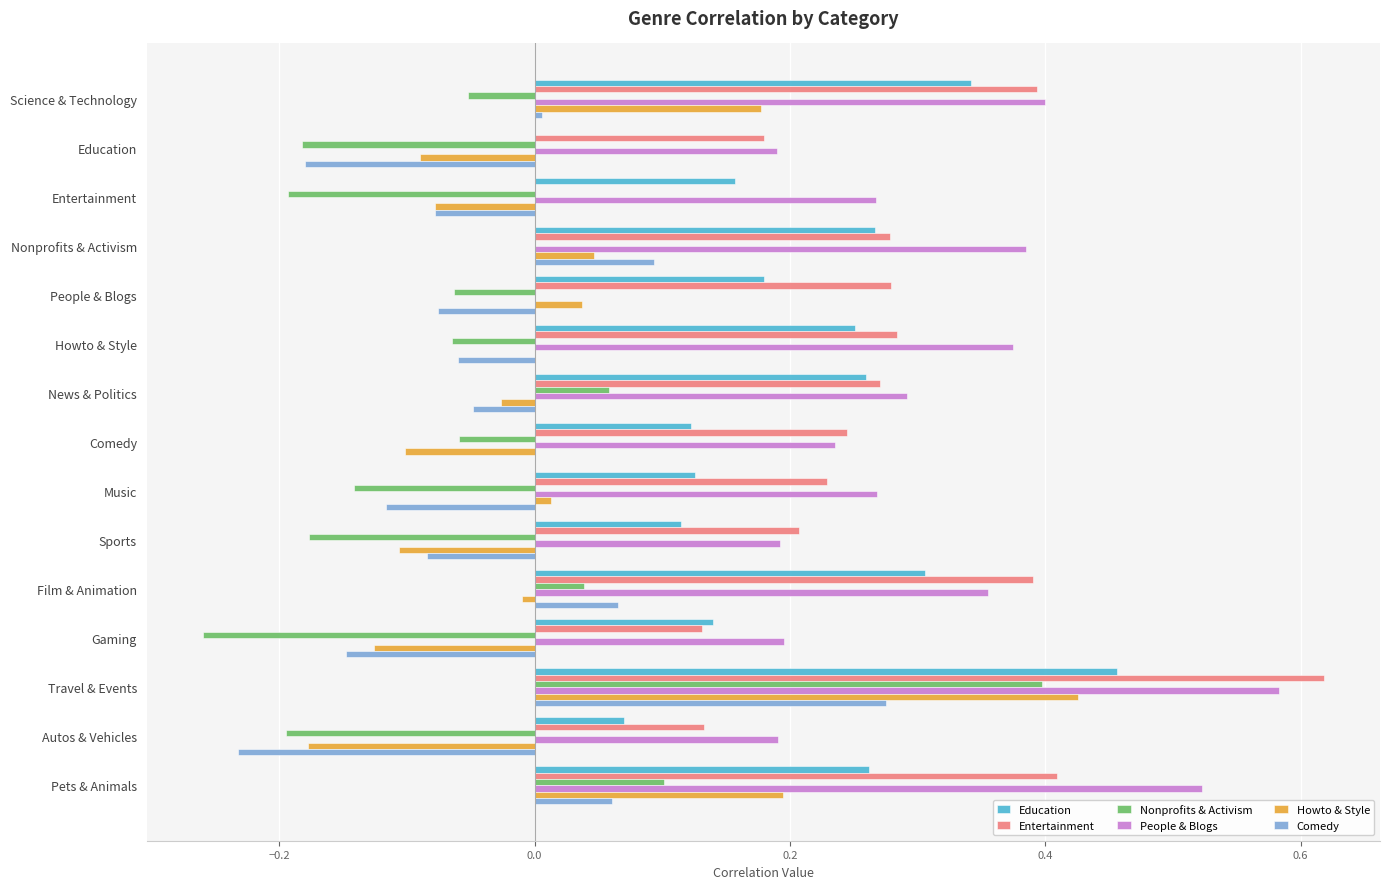

Which category has the highest value in the Entertainment series?

Travel & Events